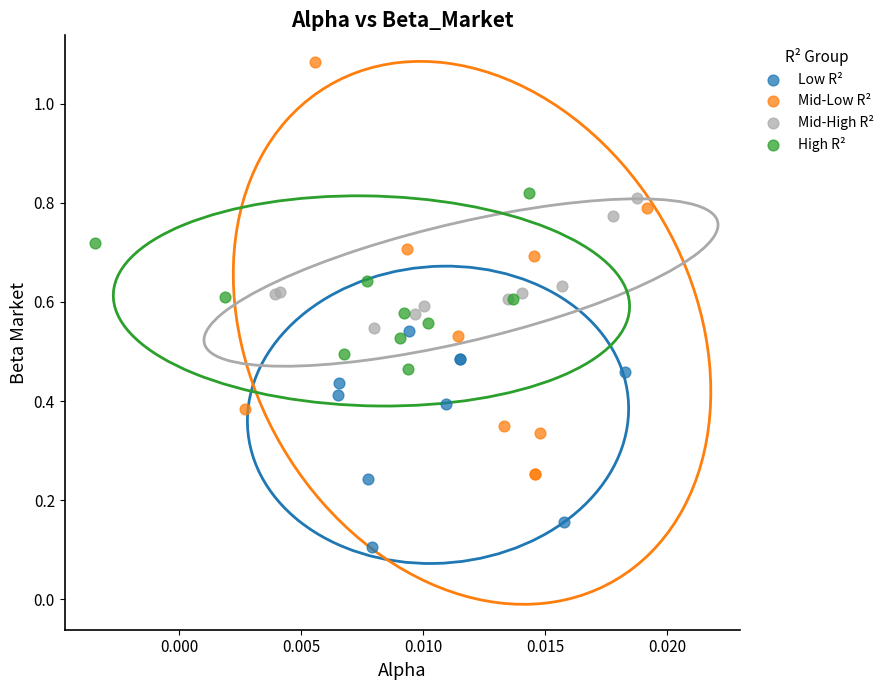

What are all the series names shown in the legend?

Low R², Mid-Low R², Mid-High R², High R²